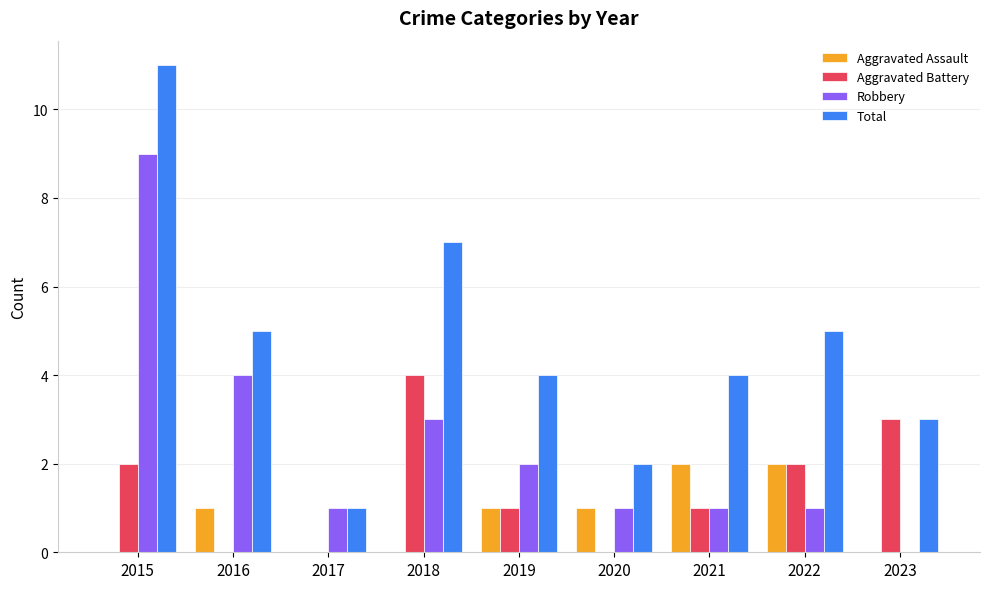

What is the maximum value for Total?

11